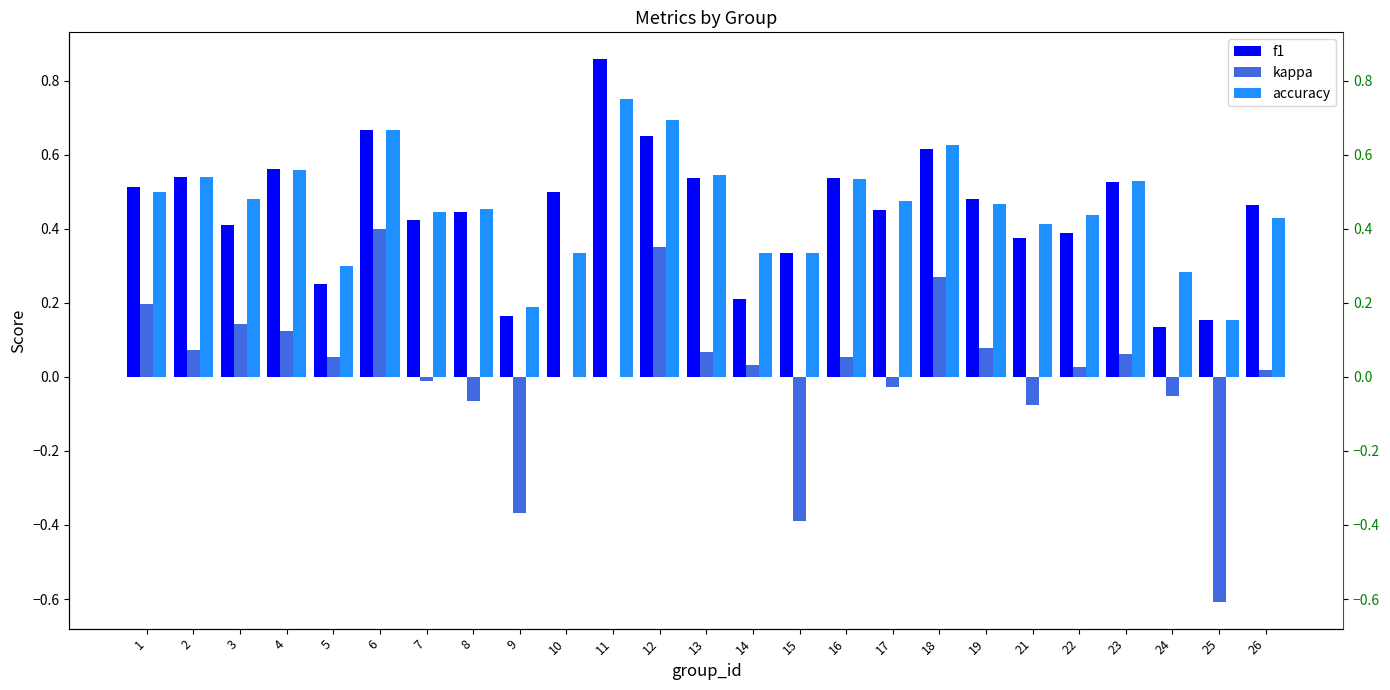

What is the difference between the kappa values at 9 and 12?

0.7